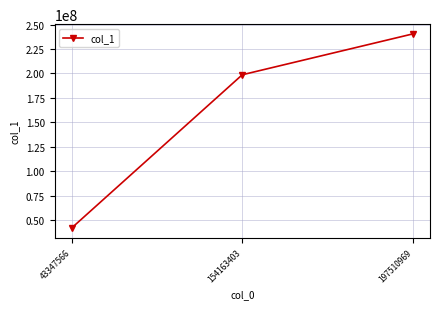

List the labels in order of value, largest first.

197510969, 154163403, 43347566